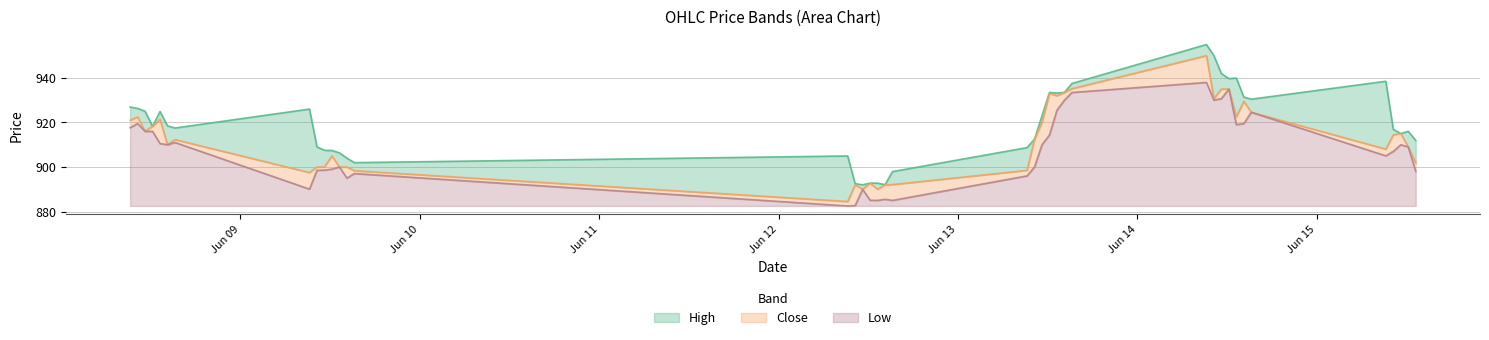

How many values in the Close series are below 912?

19